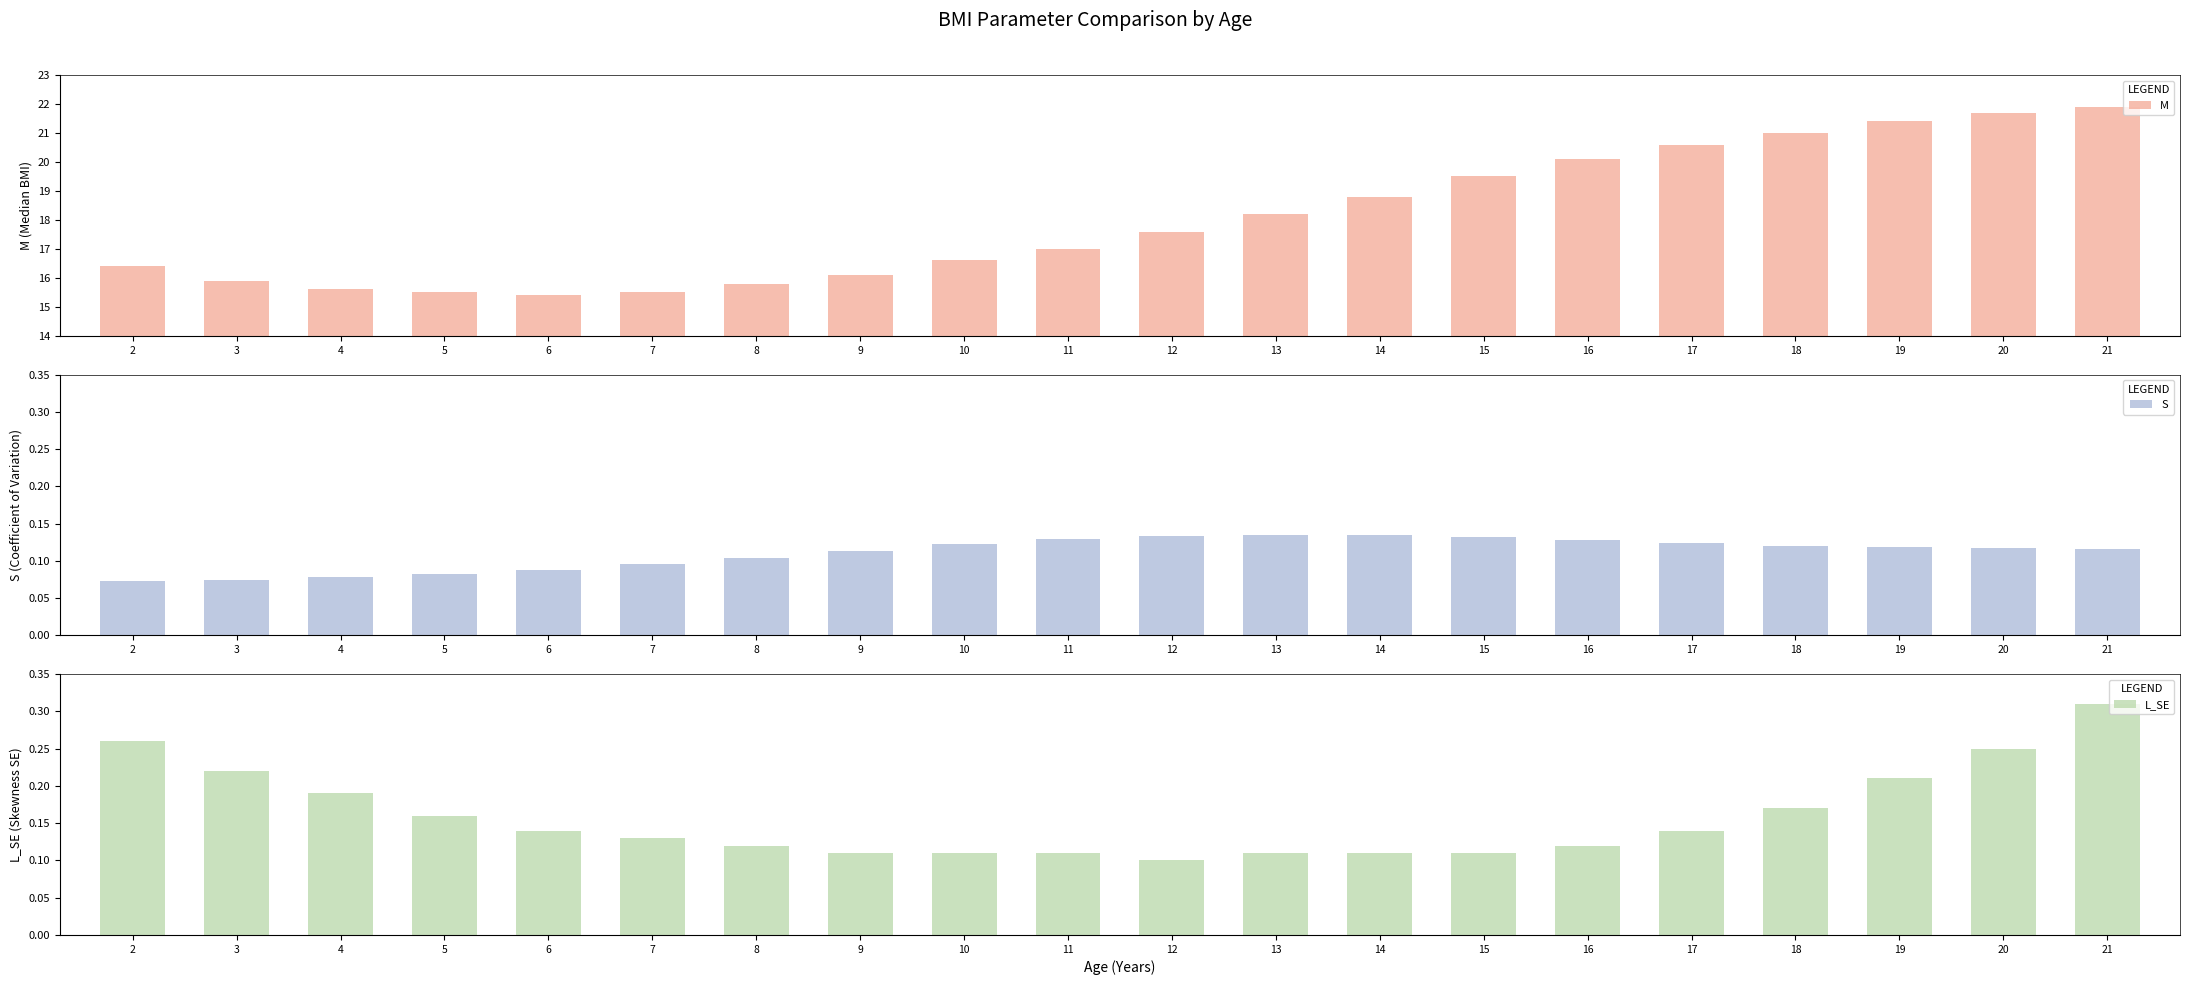

Reading left to right, what are all the values shown in this chart?

M: 2=16.4	3=15.9	4=15.6	5=15.5	6=15.4	7=15.5	8=15.8	9=16.1	10=16.6	11=17.0	12=17.6	13=18.2	14=18.8	15=19.5	16=20.1	17=20.6	18=21.0	19=21.4	20=21.7	21=21.9
S: 2=0.1	3=0.1	4=0.1	5=0.1	6=0.1	7=0.1	8=0.1	9=0.1	10=0.1	11=0.1	12=0.1	13=0.1	14=0.1	15=0.1	16=0.1	17=0.1	18=0.1	19=0.1	20=0.1	21=0.1
L_SE: 2=0.3	3=0.2	4=0.2	5=0.2	6=0.1	7=0.1	8=0.1	9=0.1	10=0.1	11=0.1	12=0.1	13=0.1	14=0.1	15=0.1	16=0.1	17=0.1	18=0.2	19=0.2	20=0.2	21=0.3